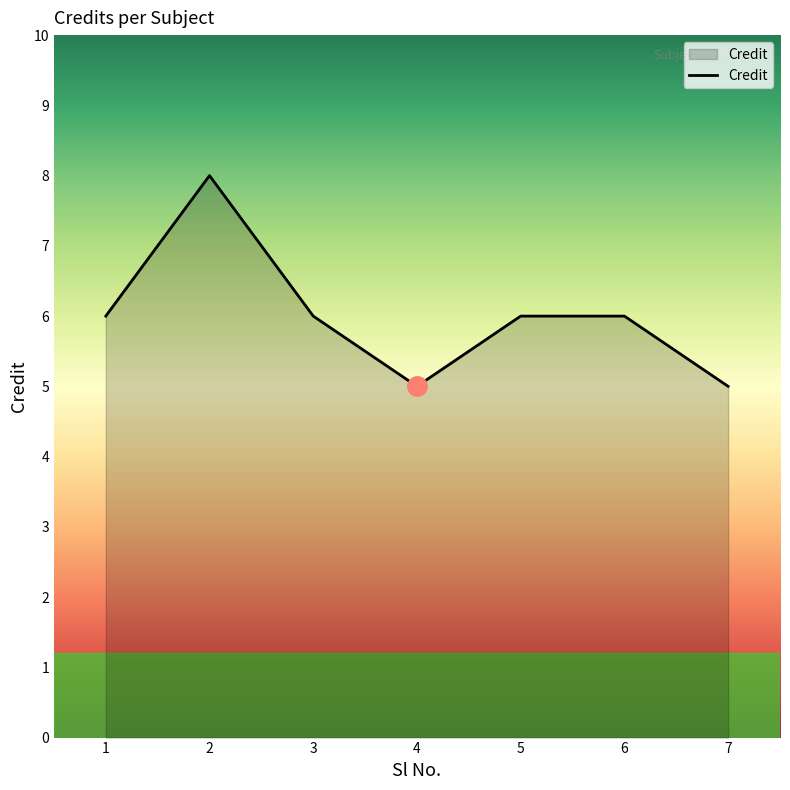

What is the approximate value at 4?

5